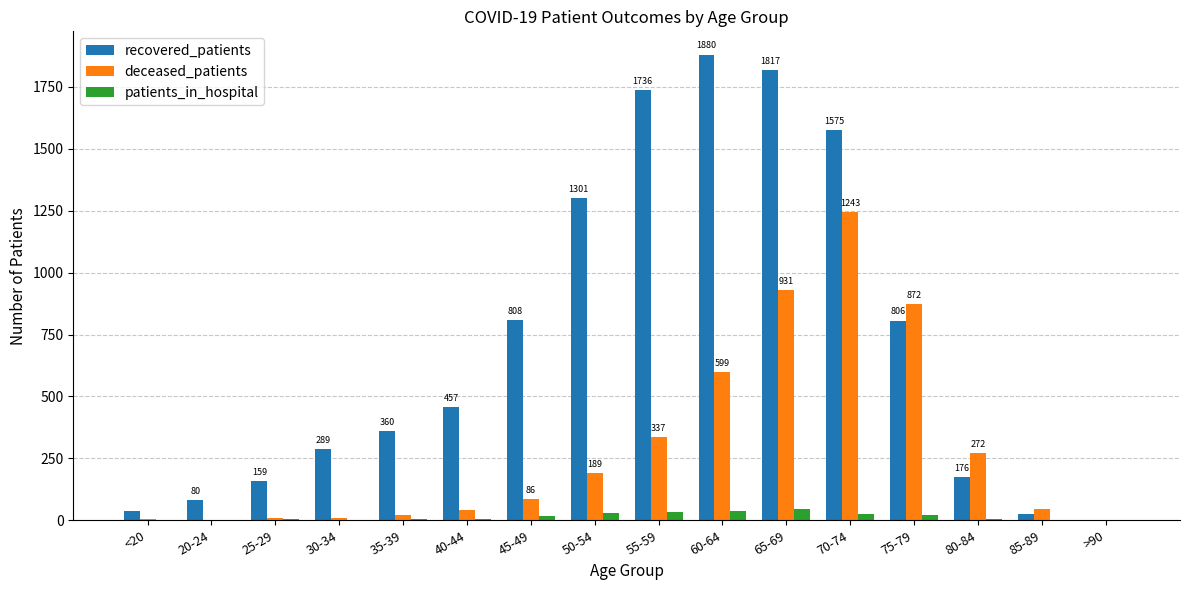

Which category has the highest value across all series?

60-64